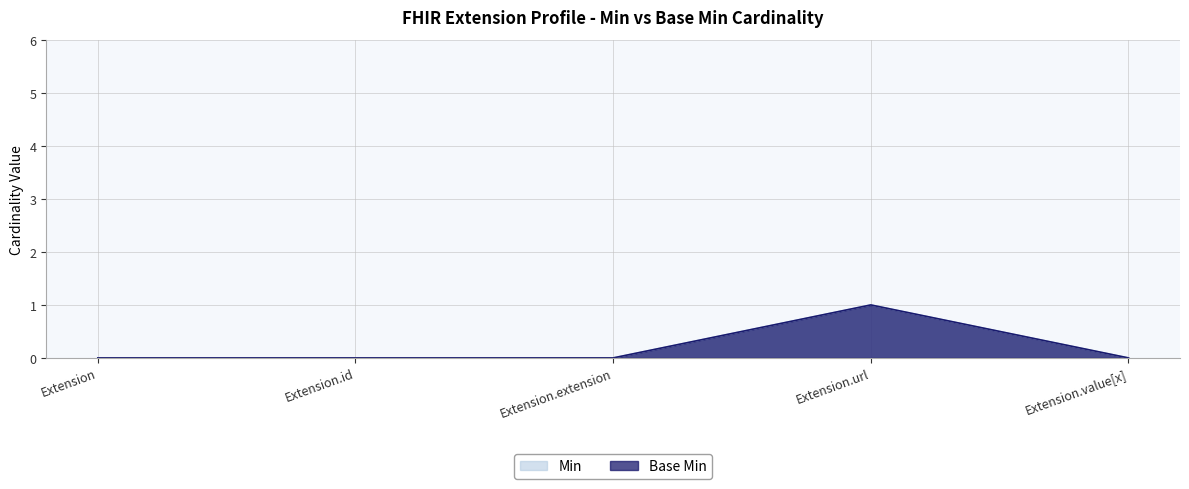

True or false: Min and Base Min intersect in this chart.

False